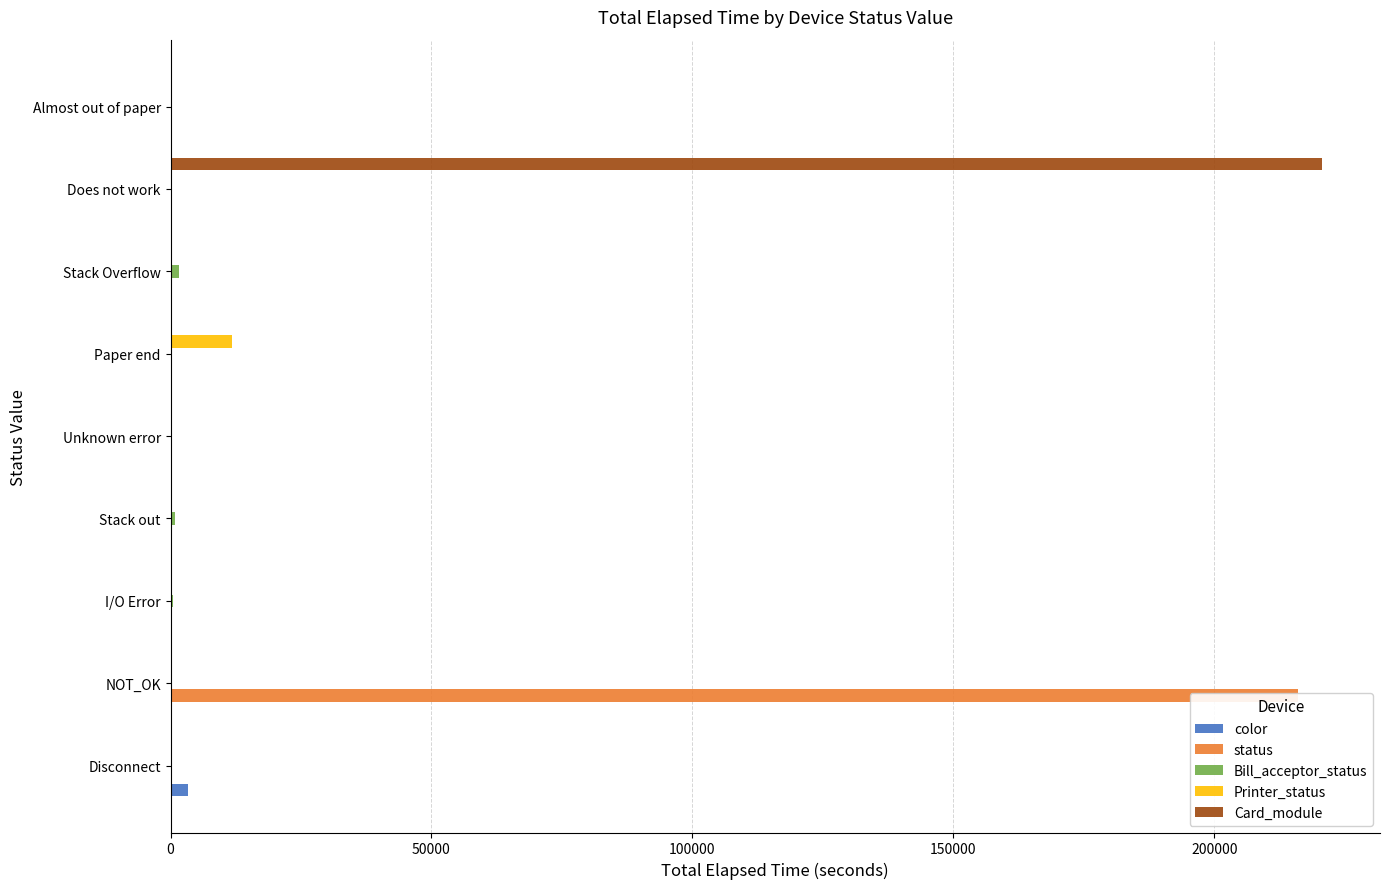

How many values in the status series exceed 0?

1